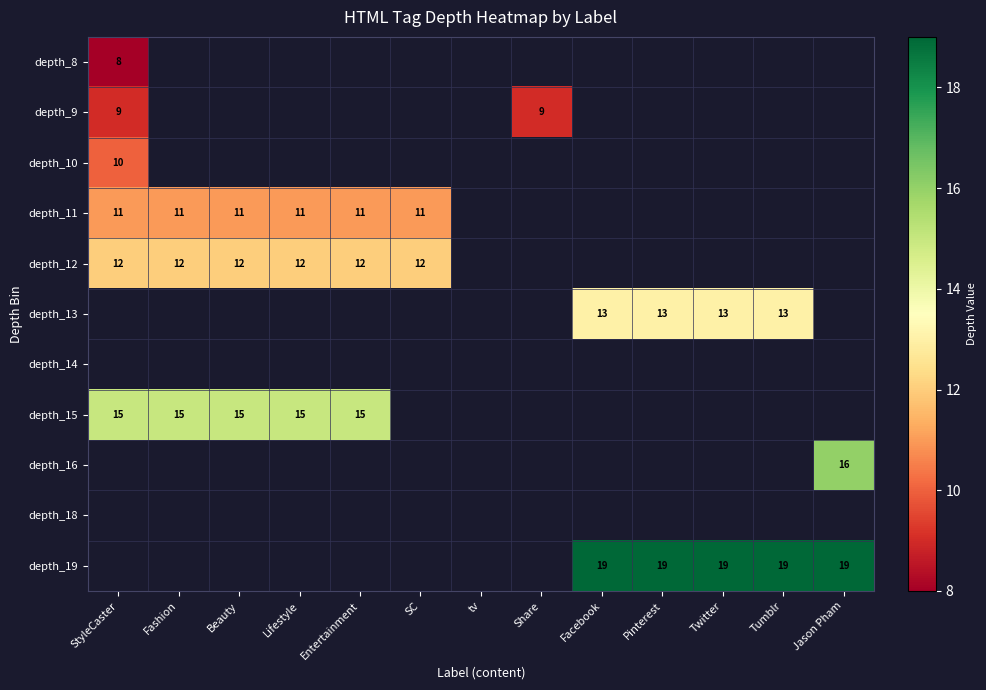

At which category does the chart reach its minimum across all series?

StyleCaster